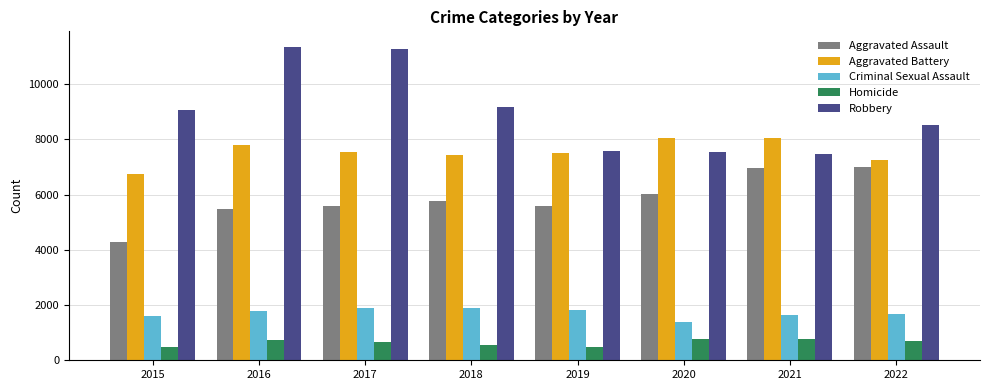

Rank the series by their maximum value, from lowest to highest.

Homicide, Criminal Sexual Assault, Aggravated Assault, Aggravated Battery, Robbery